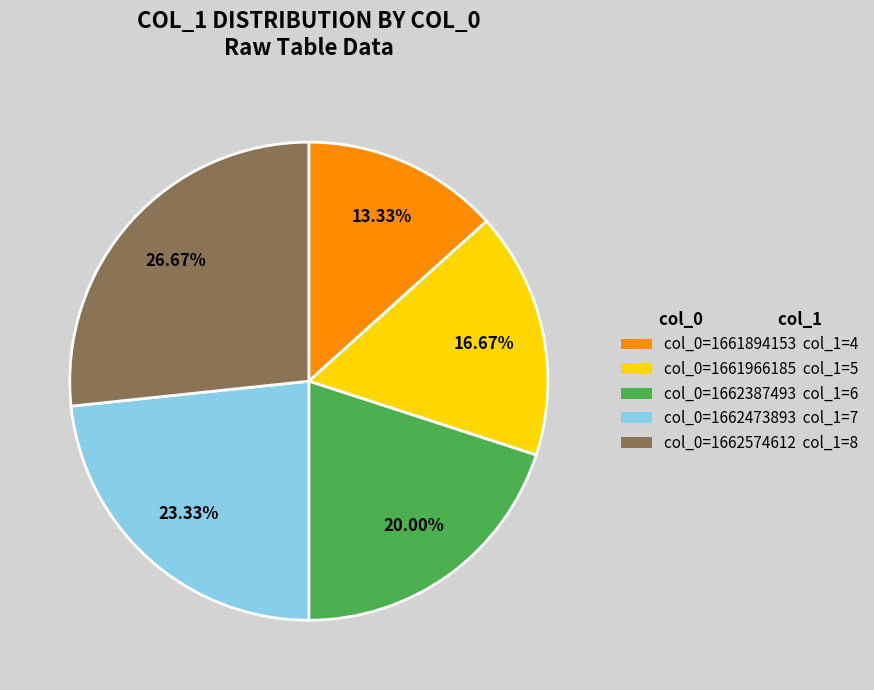

Is the sum of col_0=1662574612 col_1=8 and col_0=1662387493 col_1=6 greater than half?

No